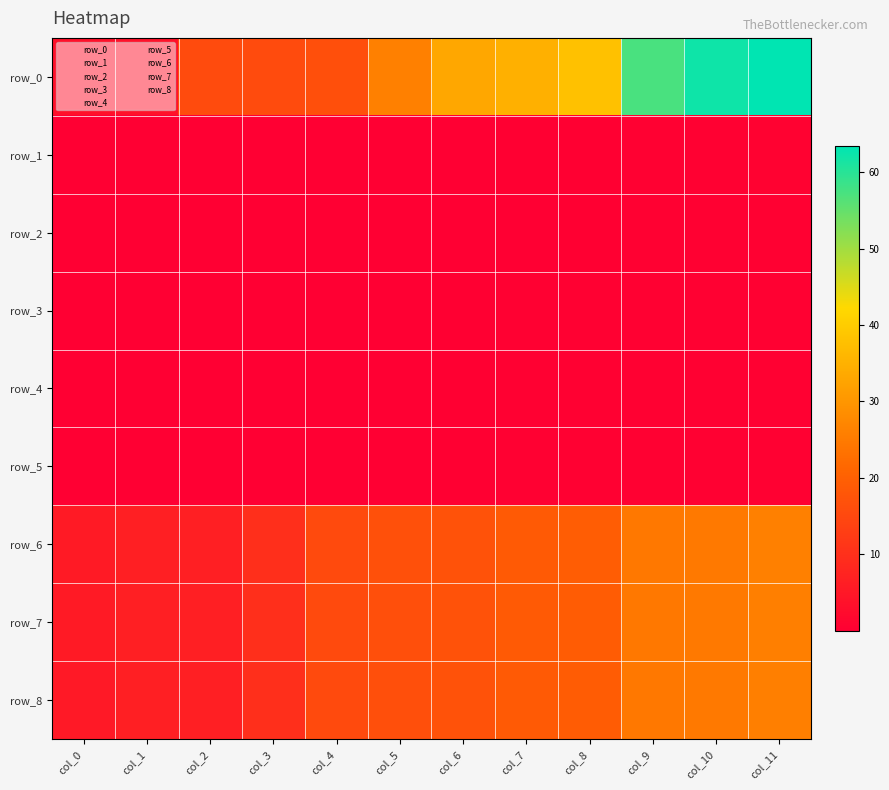

What is the sum of the row_8 values at col_11 and col_7?

44.5